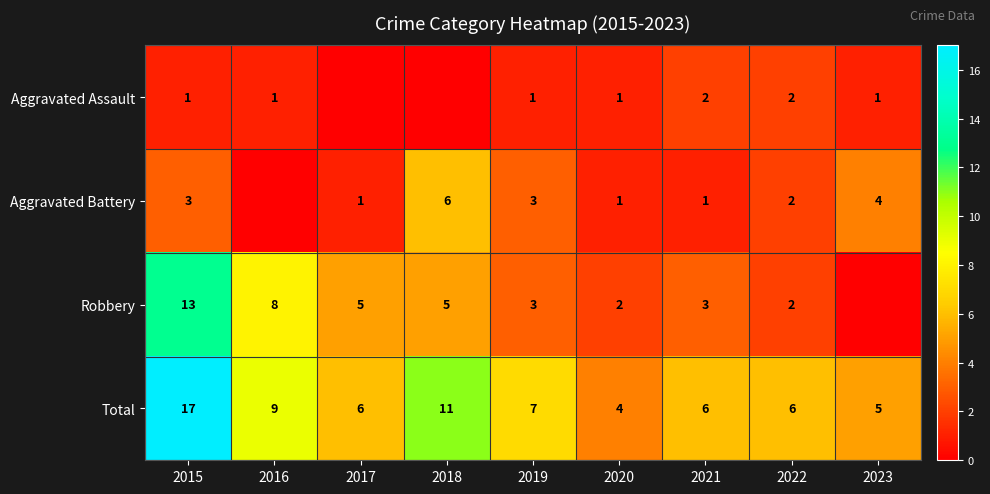

Is it true that Aggravated Battery equals 1 at 2021?

True